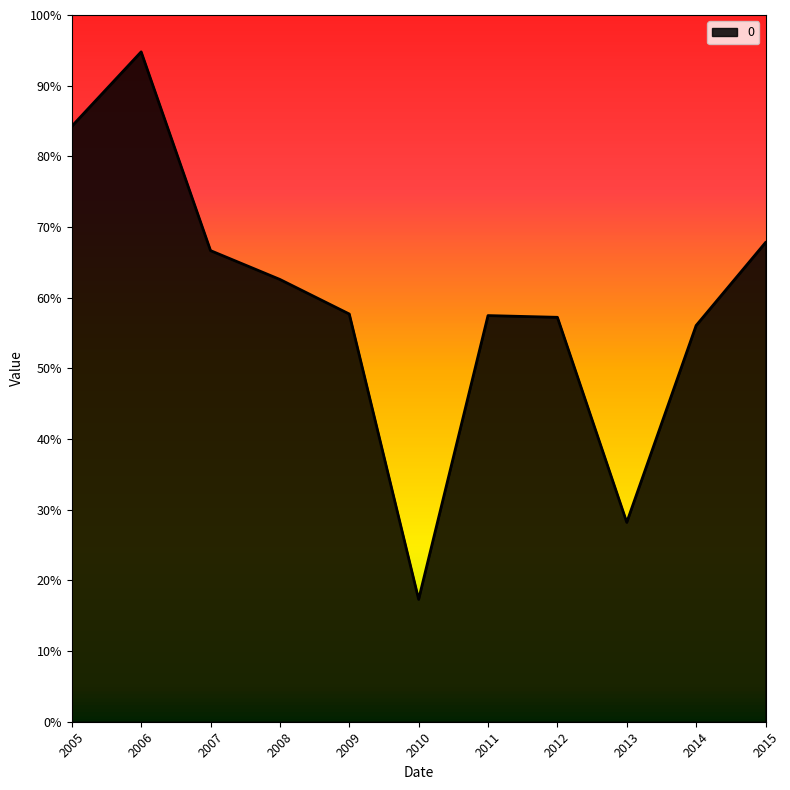

Does the chart display data point markers on the line(s)?

No